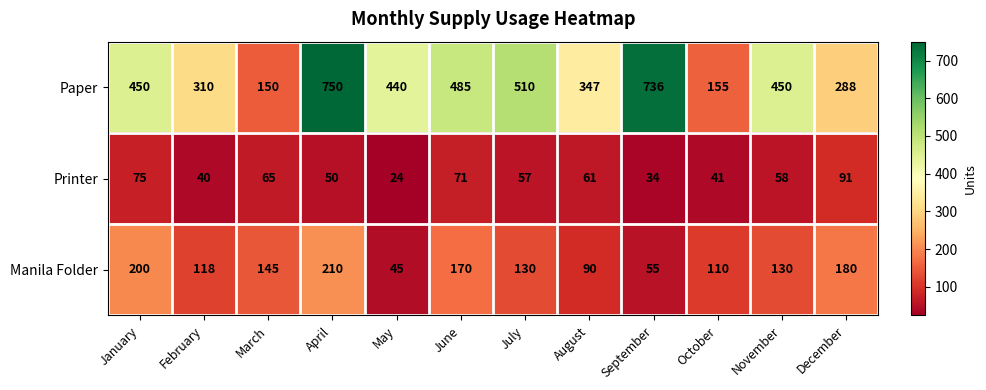

What is the smallest value displayed?

24